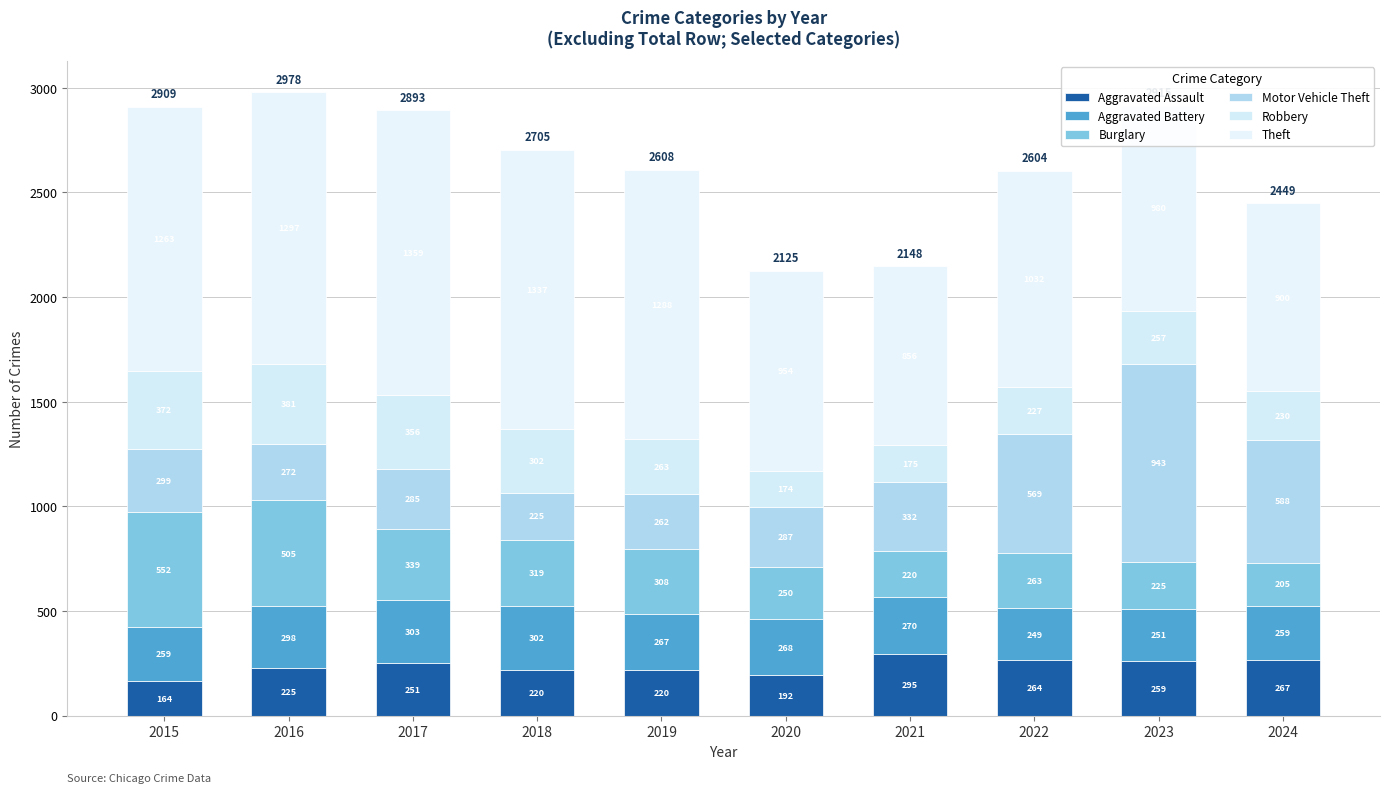

How many bars are there in total?

10